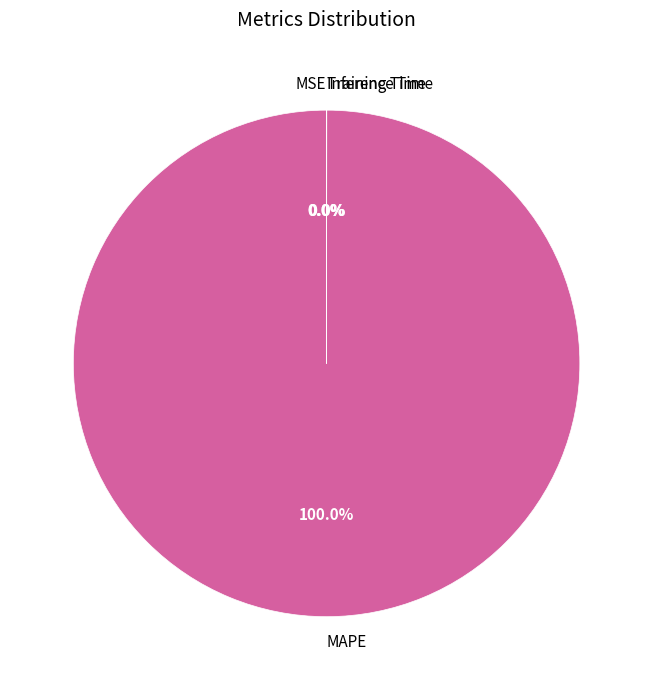

Is there a majority slice in this chart?

Yes